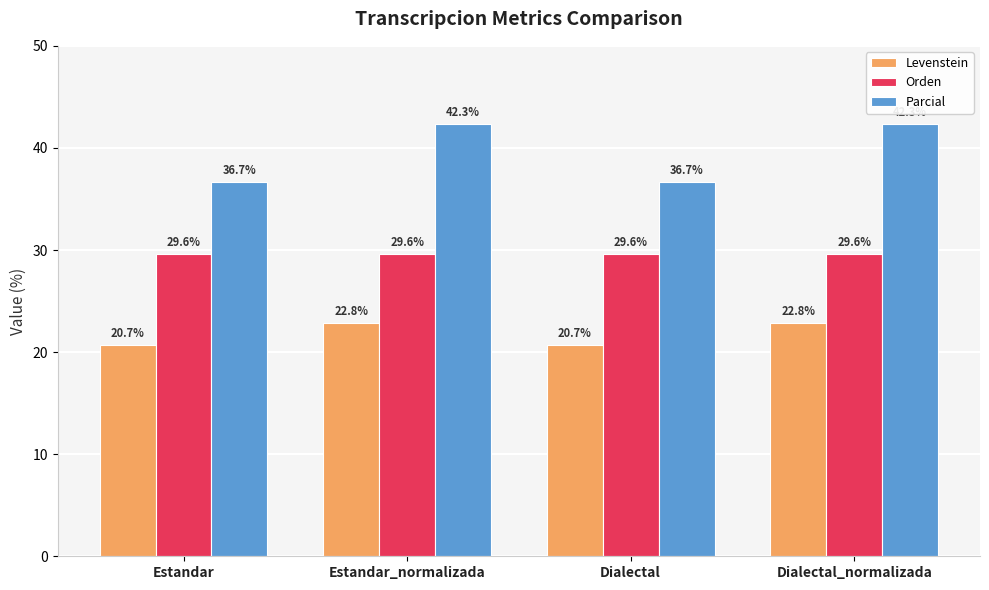

What is the lowest value of the Levenstein series?

20.7